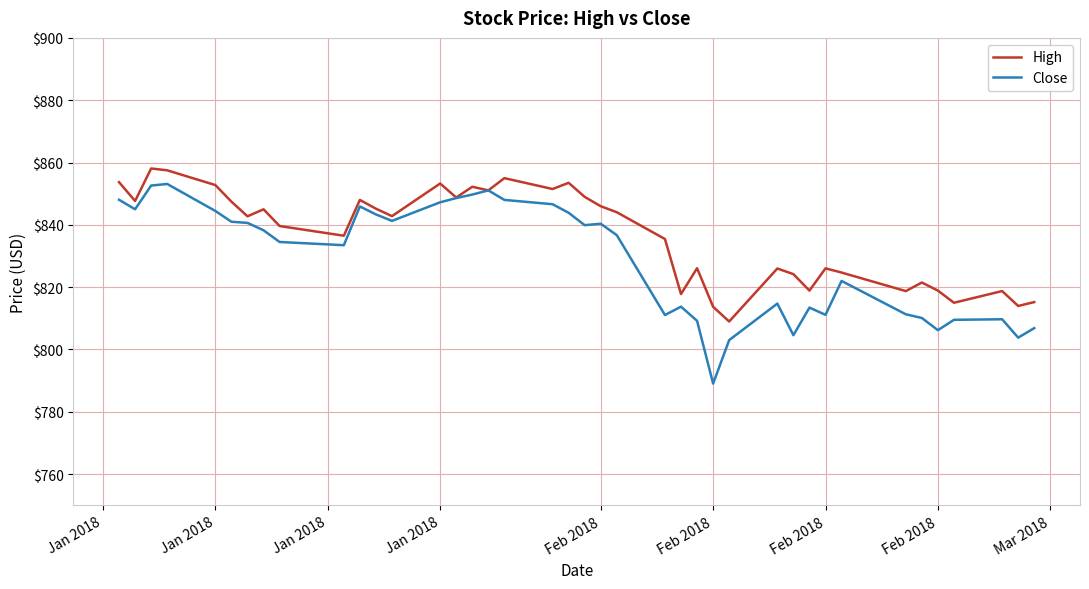

Which series has the widest spread of values?

Close